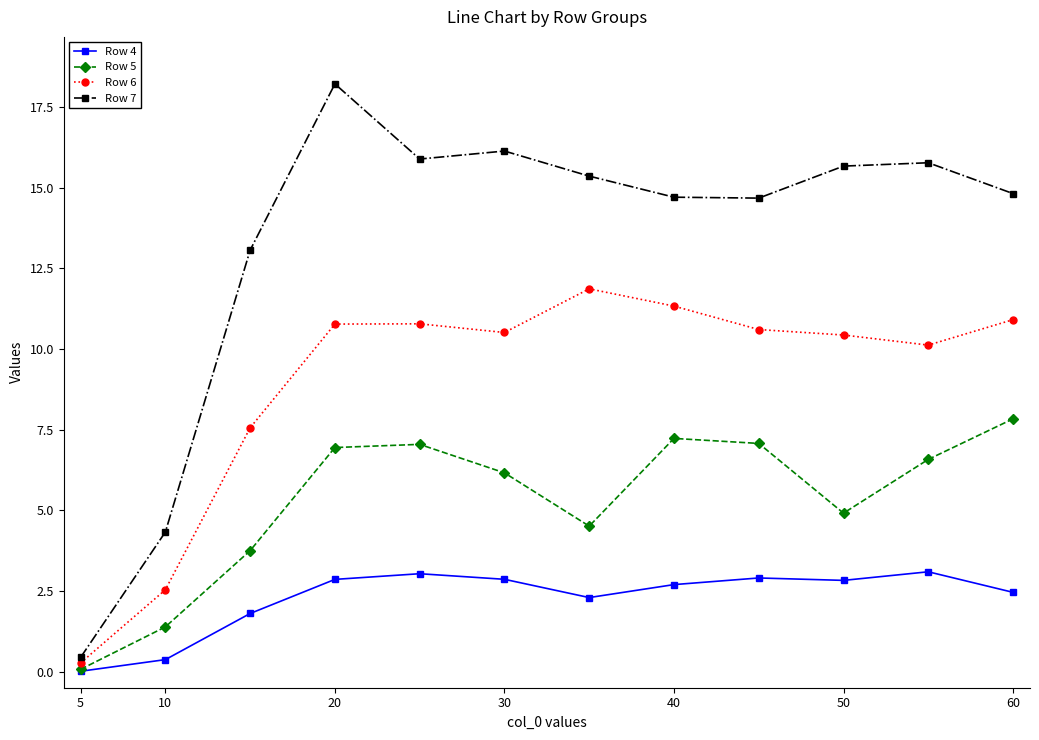

Does the chart display data point markers on the line(s)?

Yes